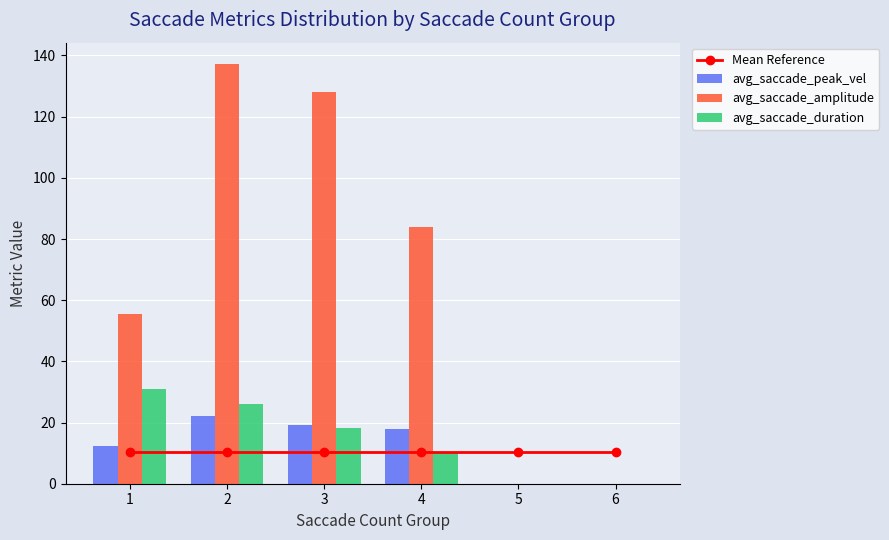

Which has a higher value, 1 or 2?

1